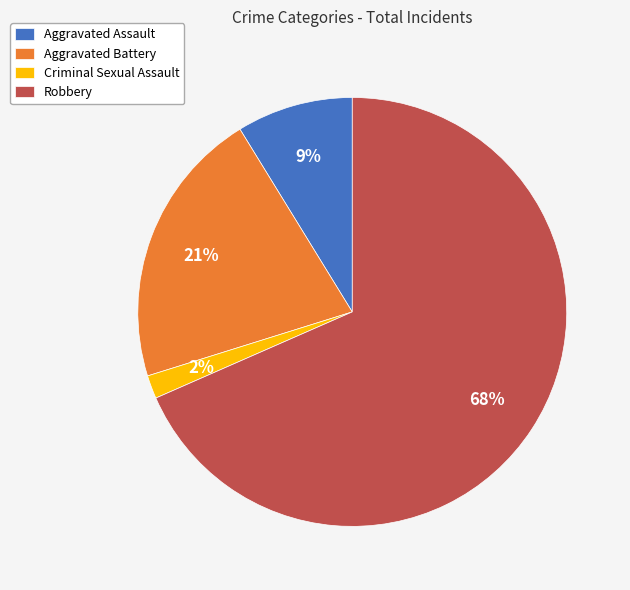

Which category has the biggest portion of the pie?

Robbery